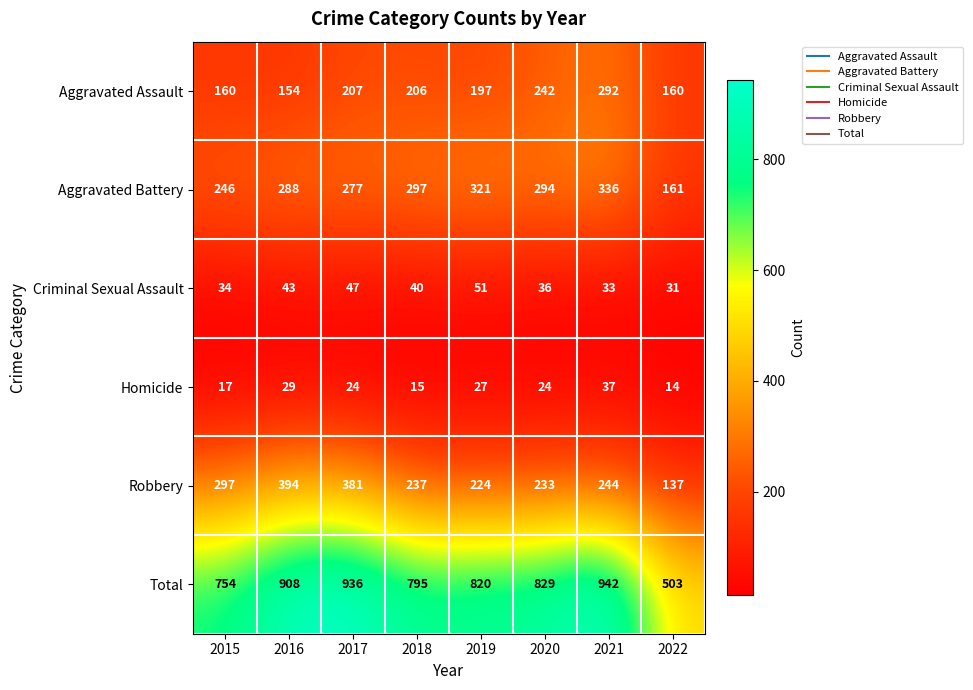

At which label does Homicide reach its peak?

2021